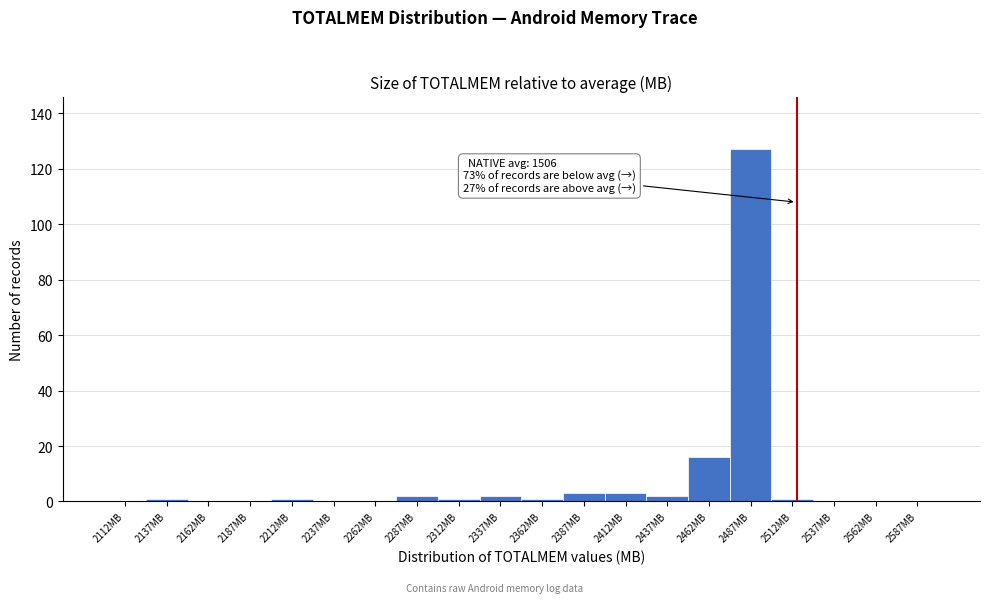

Over which range of the x-axis is the bar tallest?

2475 to 2500